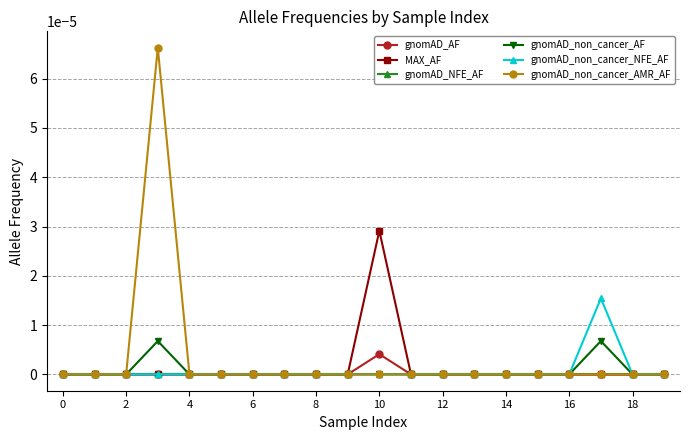

Which series has the largest range (max minus min)?

gnomAD_non_cancer_AMR_AF